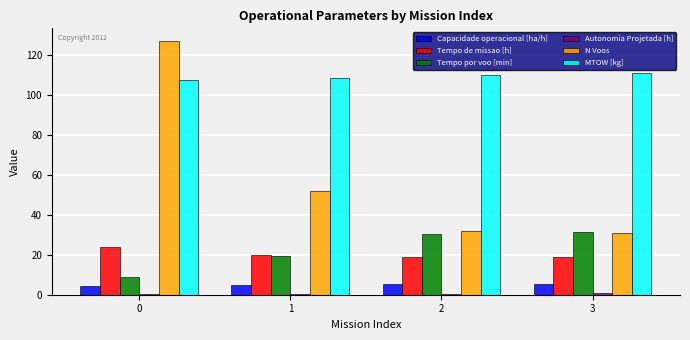

What is the sum of all Tempo de missao [h] values?

82.0